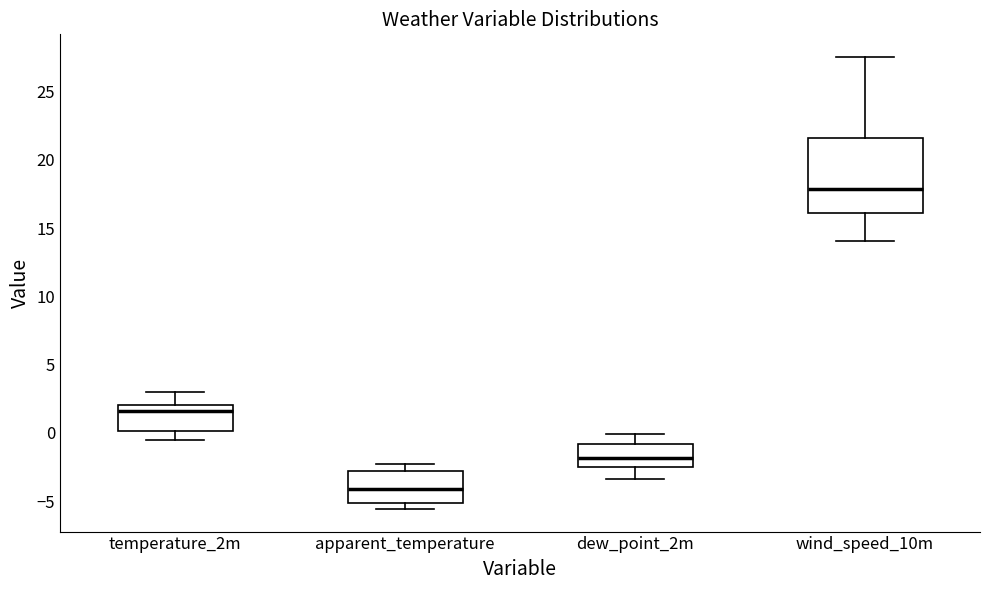

Reading left to right, read every box against the y-axis: the position of its median line, the range the box covers, and the ends of its whiskers. The values are not printed on the chart, so give them approximately, as read against the axis.

temperature_2m: median 1.5, box 0.0 to 2.0, whiskers -0.5 to 3.0
apparent_temperature: median -4.0, box -5.0 to -3.0, whiskers -5.5 to -2.5
dew_point_2m: median -2.0, box -2.5 to -1.0, whiskers -3.5 to 0.0
wind_speed_10m: median 18.0, box 16.0 to 21.5, whiskers 14.0 to 27.5